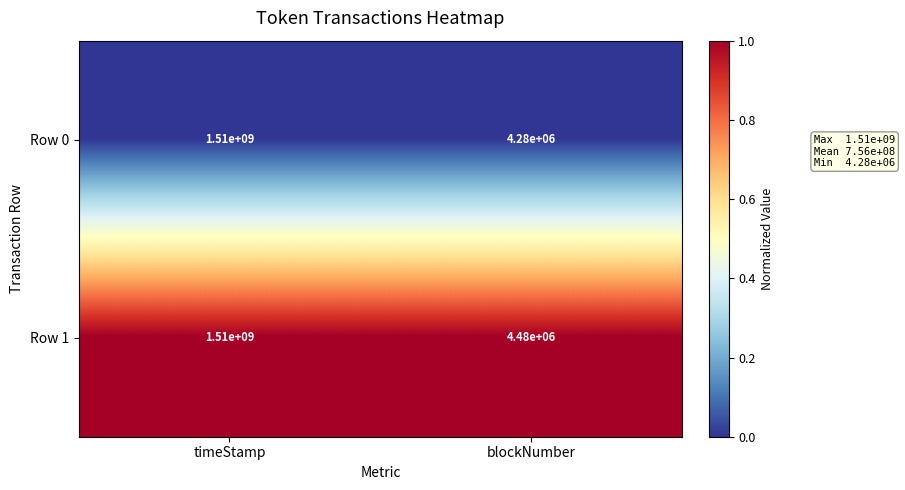

List the labels in order of Row 0 value, largest first.

timeStamp, blockNumber